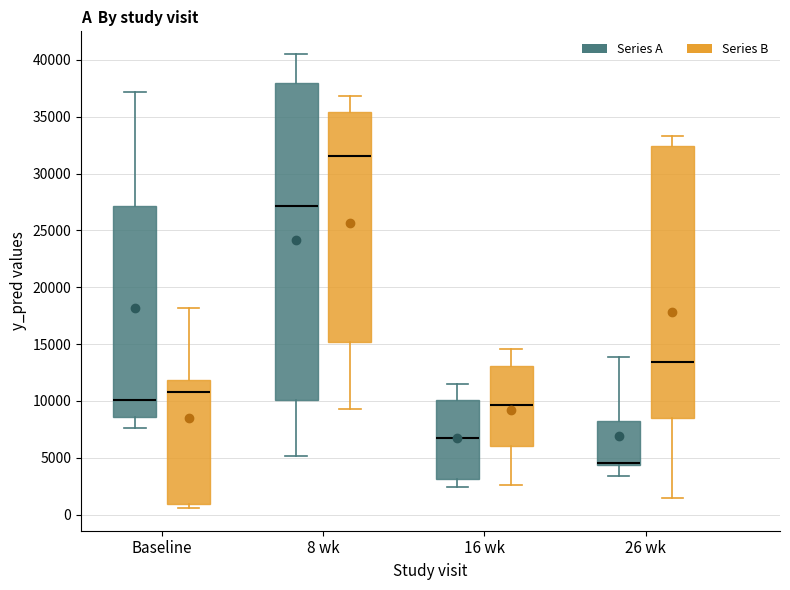

Where is the lower edge of the box for 26 wk (Series B) on the y-axis? The values are not printed on the chart, so give them approximately, as read against the axis.

8500